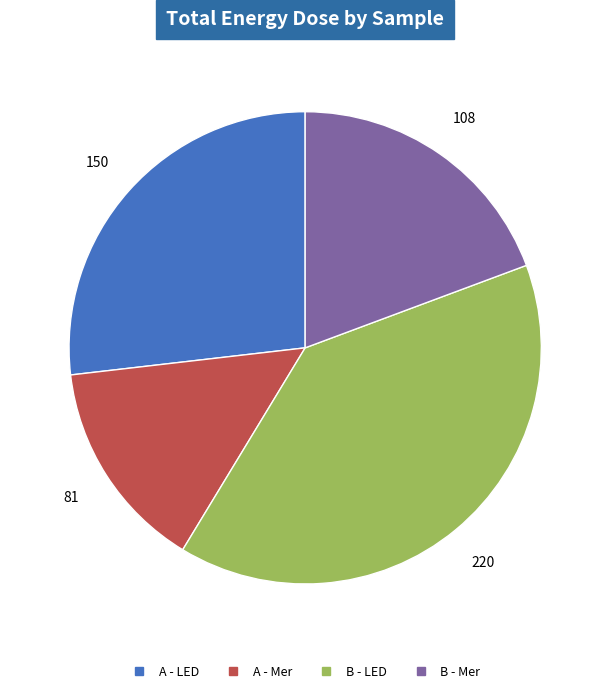

Is the sum of A - LED and A - Mer greater than half?

No